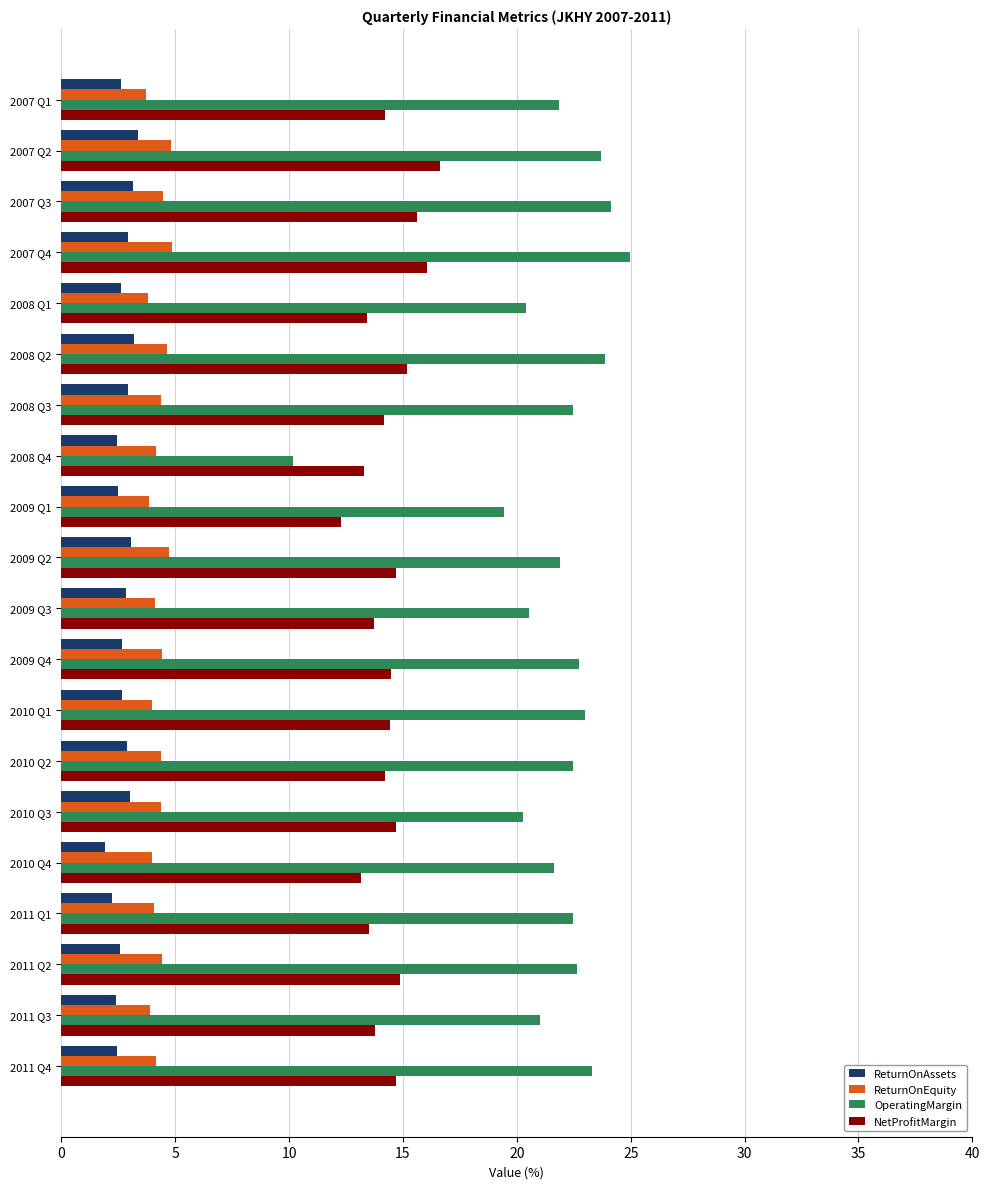

What is the minimum value shown in the chart?

1.9